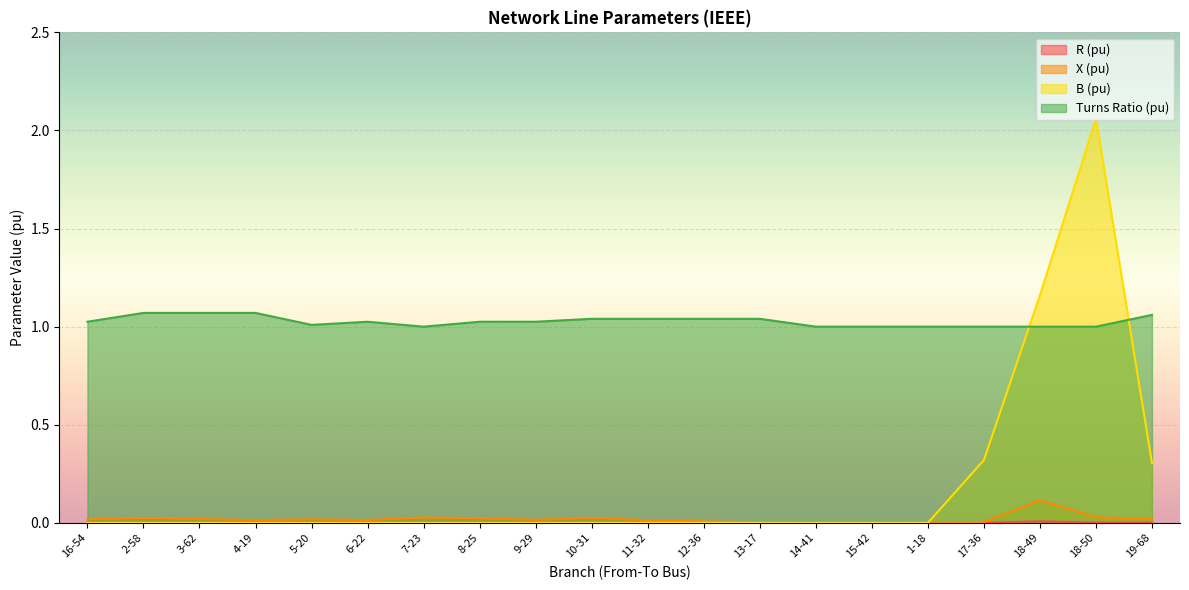

List the series in order of their peak value, highest first.

B (pu), Turns Ratio (pu), X (pu), R (pu)